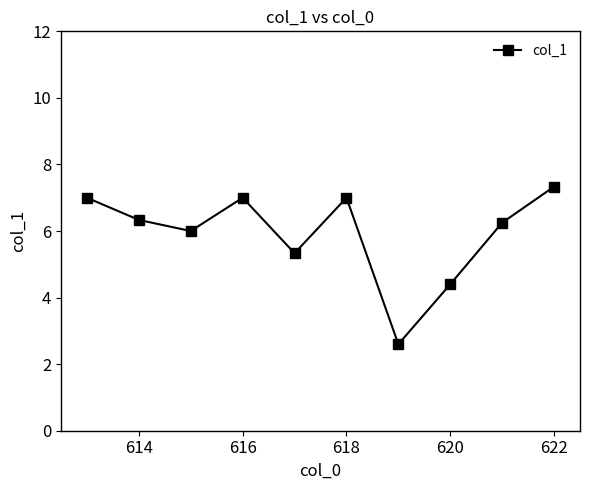

How many interior local valleys (lower than both neighbors) does the data have?

3